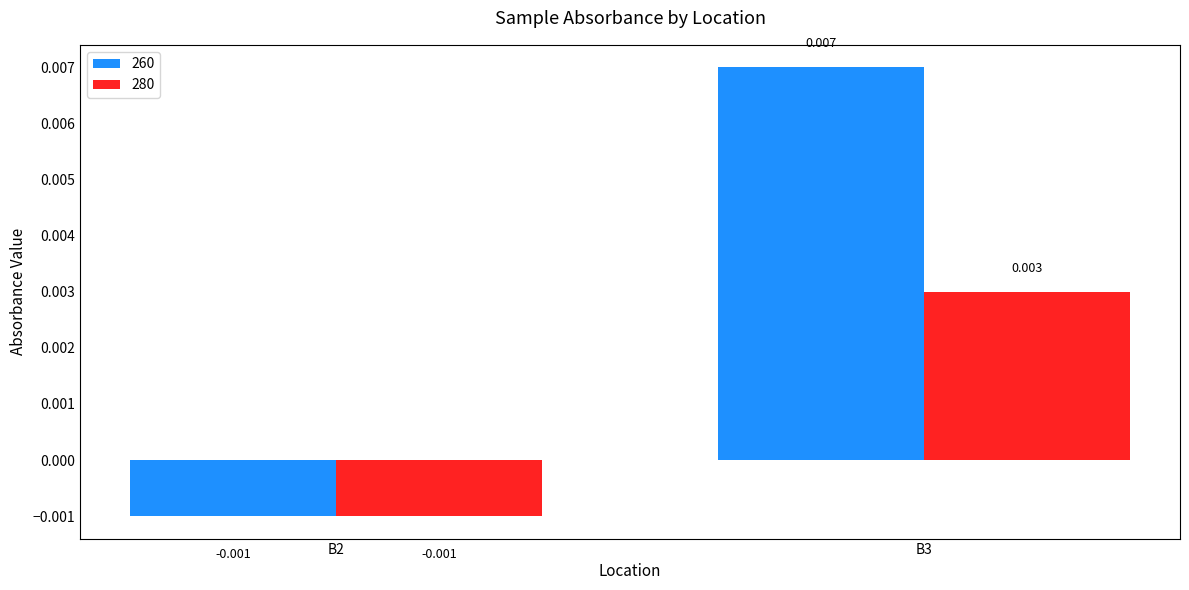

Rank the categories by 260 value from highest to lowest.

B3, B2